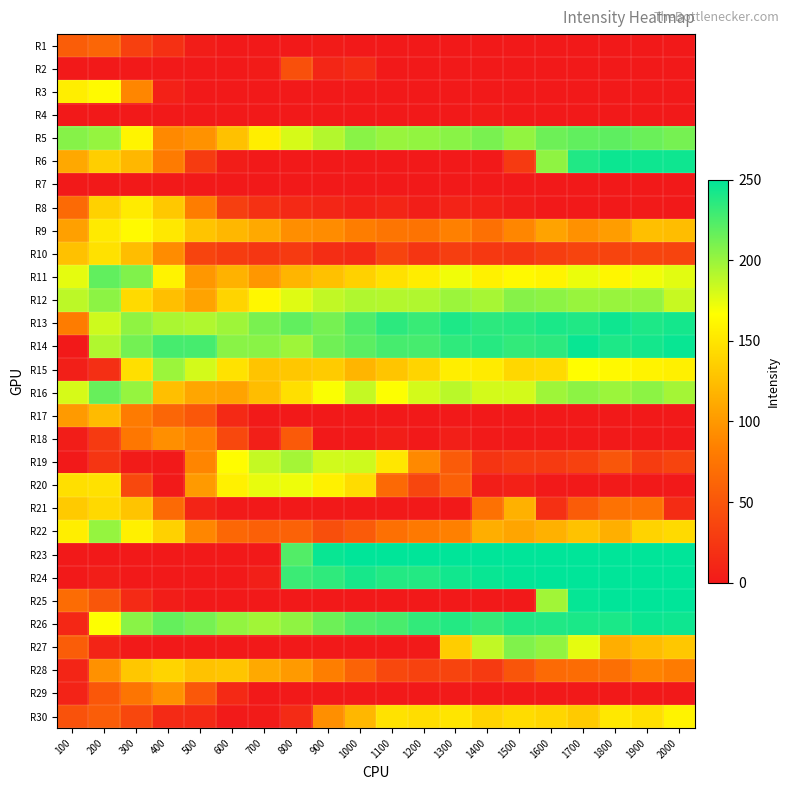

Rank the series at 400 from lowest to highest value.

R2, R4, R7, R19, R23, R24, R27, R20, R25, R3, R30, R1, R17, R21, R6, R5, R10, R18, R29, R12, R16, R8, R22, R28, R9, R11, R13, R15, R26, R14